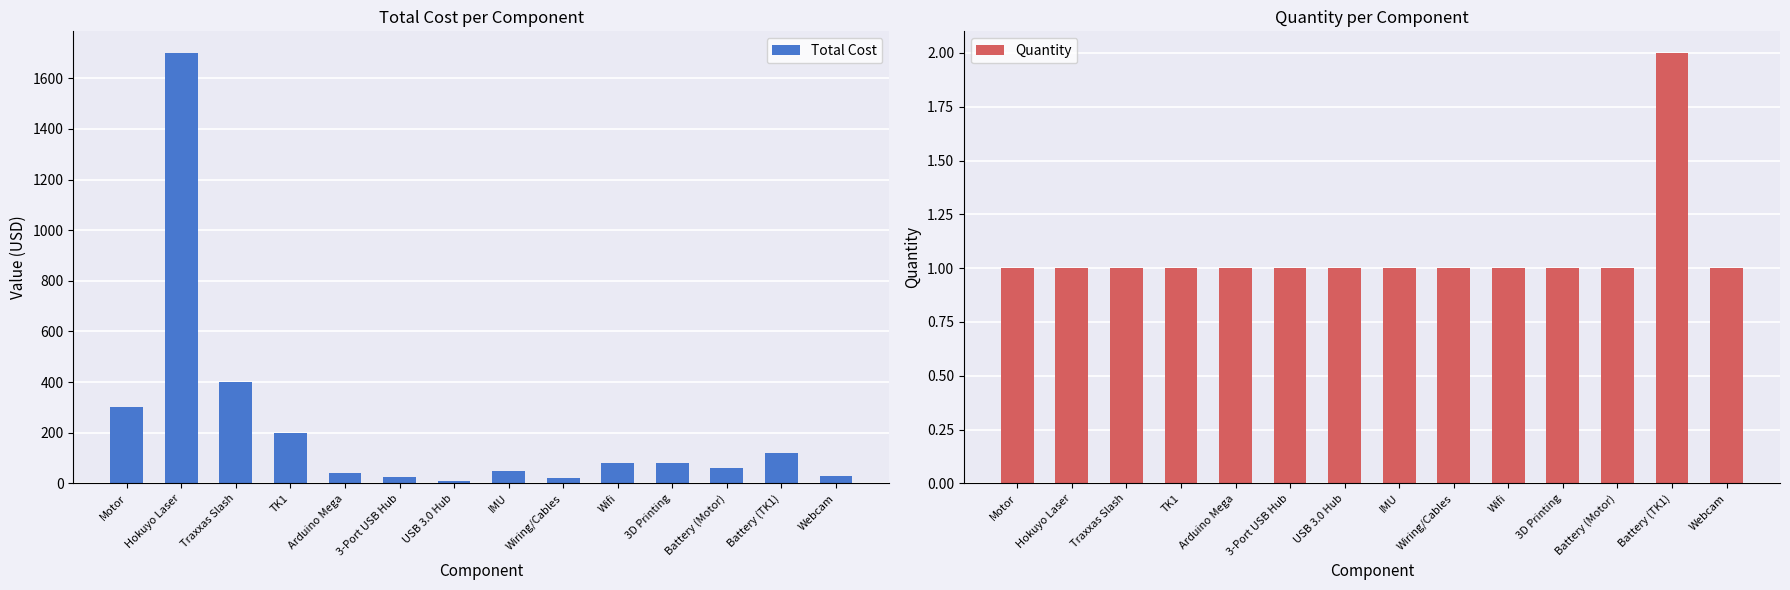

The value of Quantity at 3-Port USB Hub is 1. True or false?

True